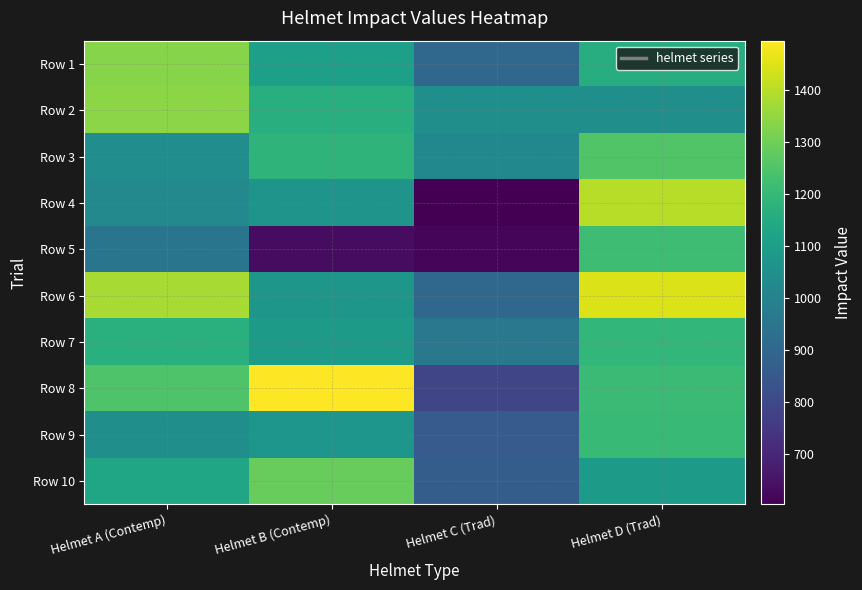

Reading left to right, list all the values displayed in this chart.

Row 1: Helmet A (Contemp)=1332.1	Helmet B (Contemp)=1106.9	Helmet C (Trad)=904.9	Helmet D (Trad)=1160.7
Row 2: Helmet A (Contemp)=1340.4	Helmet B (Contemp)=1165.1	Helmet C (Trad)=1048.0	Helmet D (Trad)=1047.6
Row 3: Helmet A (Contemp)=1039.2	Helmet B (Contemp)=1184.0	Helmet C (Trad)=1021.0	Helmet D (Trad)=1254.9
Row 4: Helmet A (Contemp)=1023.4	Helmet B (Contemp)=1065.1	Helmet C (Trad)=602.7	Helmet D (Trad)=1400.1
Row 5: Helmet A (Contemp)=949.5	Helmet B (Contemp)=633.7	Helmet C (Trad)=614.1	Helmet D (Trad)=1219.1
Row 6: Helmet A (Contemp)=1379.4	Helmet B (Contemp)=1075.7	Helmet C (Trad)=905.4	Helmet D (Trad)=1447.1
Row 7: Helmet A (Contemp)=1168.5	Helmet B (Contemp)=1089.6	Helmet C (Trad)=958.6	Helmet D (Trad)=1192.5
Row 8: Helmet A (Contemp)=1249.2	Helmet B (Contemp)=1495.7	Helmet C (Trad)=789.3	Helmet D (Trad)=1210.1
Row 9: Helmet A (Contemp)=1047.0	Helmet B (Contemp)=1071.1	Helmet C (Trad)=858.7	Helmet D (Trad)=1205.9
Row 10: Helmet A (Contemp)=1132.3	Helmet B (Contemp)=1289.3	Helmet C (Trad)=867.3	Helmet D (Trad)=1090.1